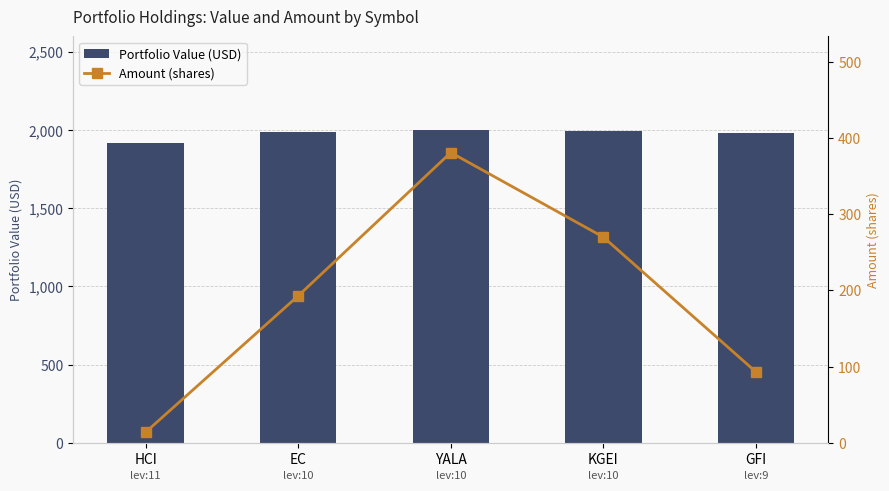

What is the highest value of the Portfolio Value (USD) series?

1998.3